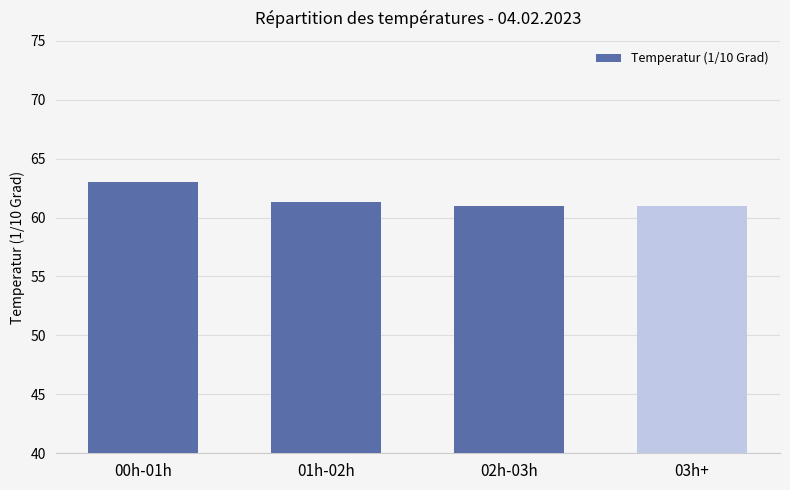

What is the sum of all values?

246.3